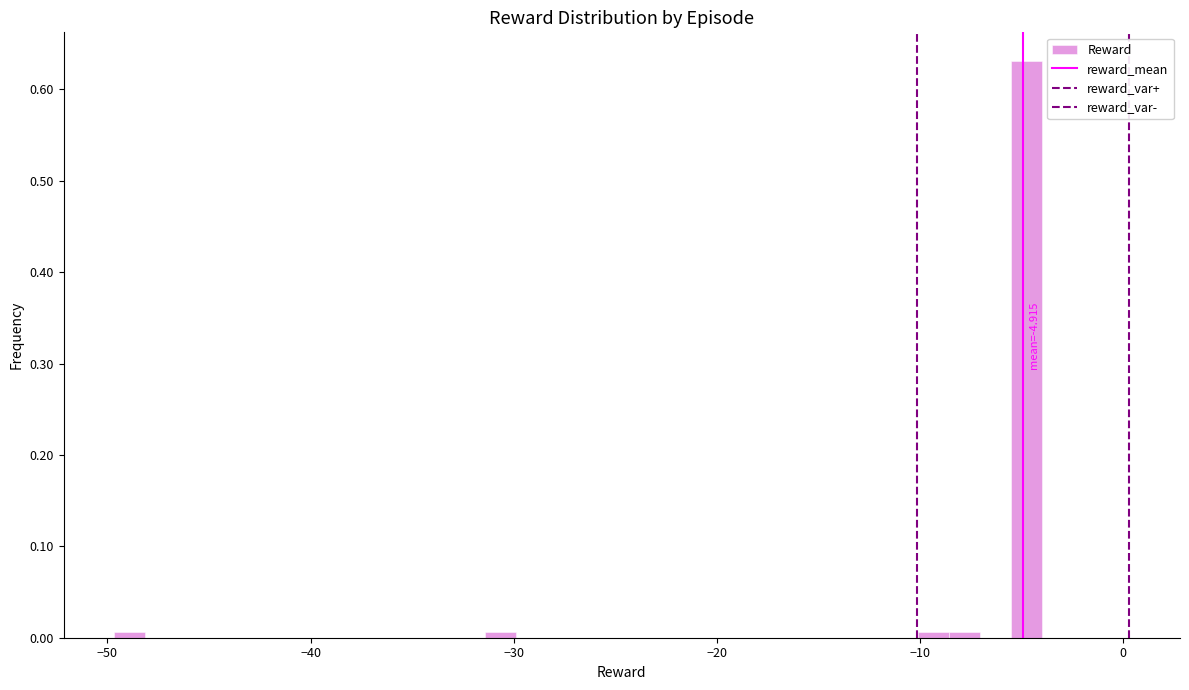

Read against the x-axis, roughly where is the centre of the tallest bar?

-5